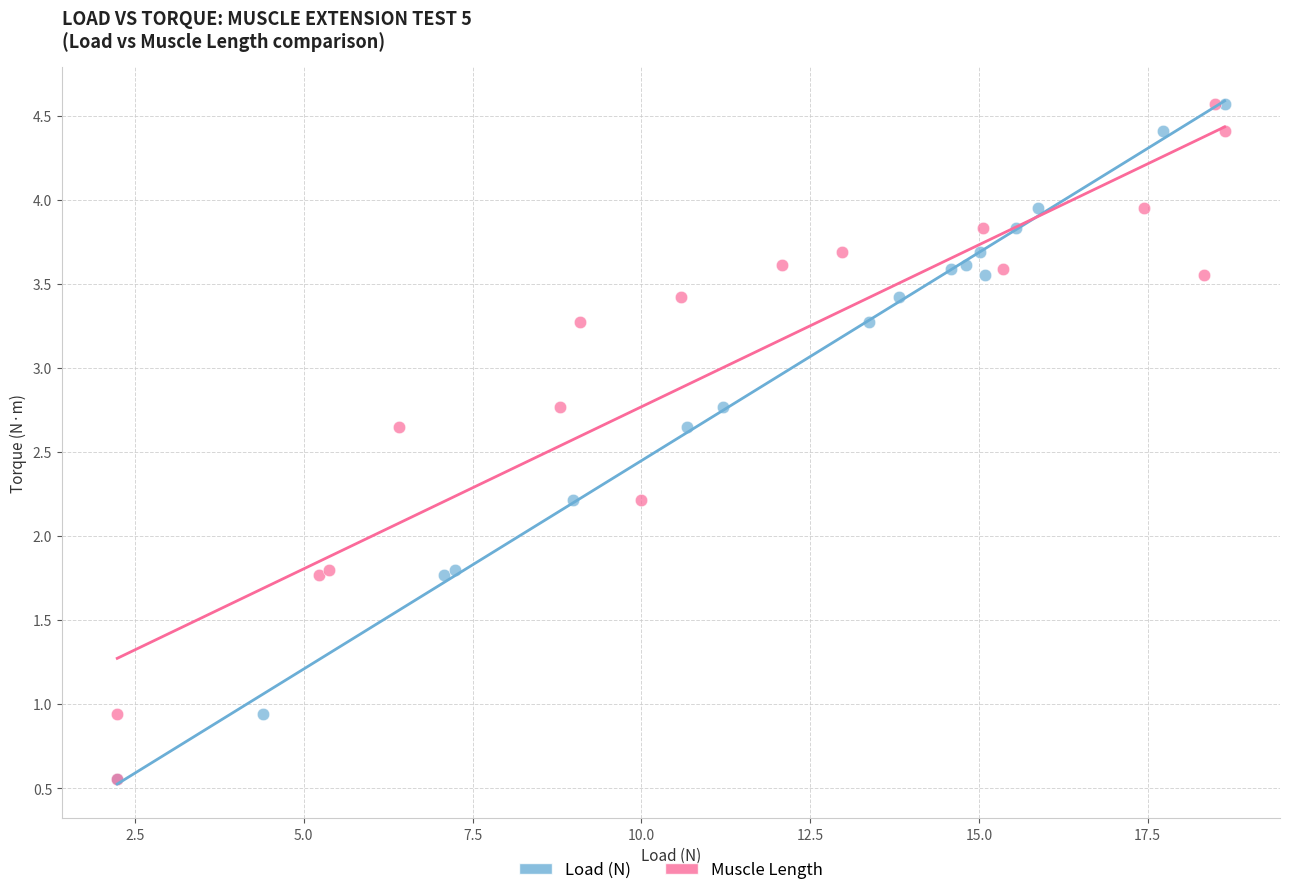

What are all the series names shown in the legend?

Load (N), Muscle Length